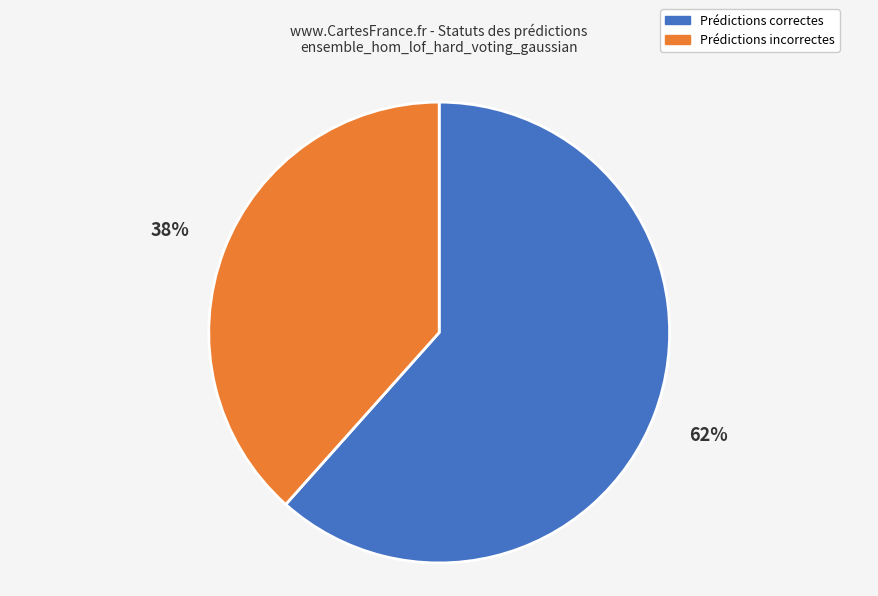

Is there a majority slice in this chart?

Yes